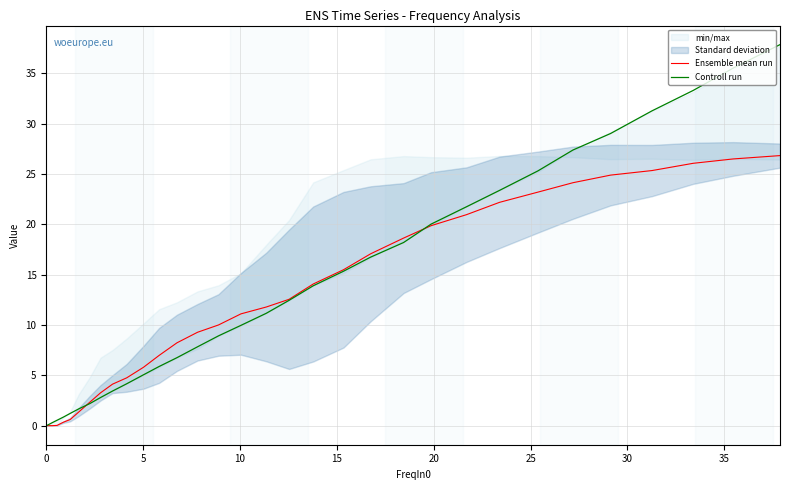

After their last crossing, which series has the higher values: Ensemble mean run or Controll run?

Controll run